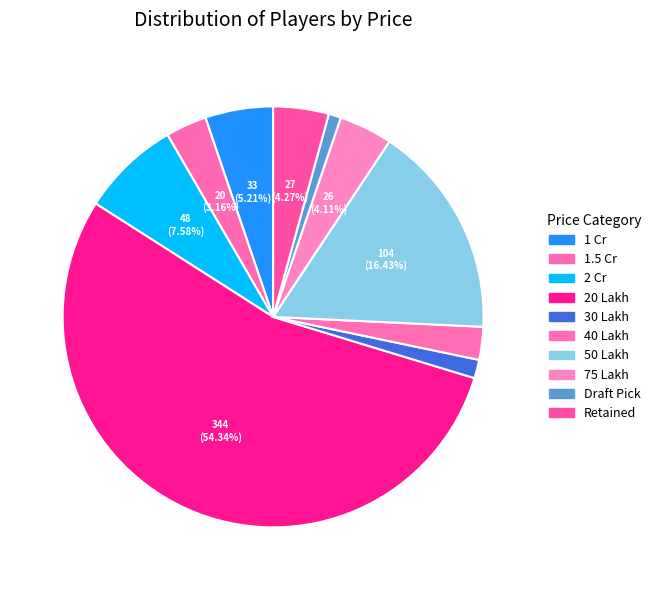

What percentage is the 20 Lakh slice, to the nearest percent?

54%